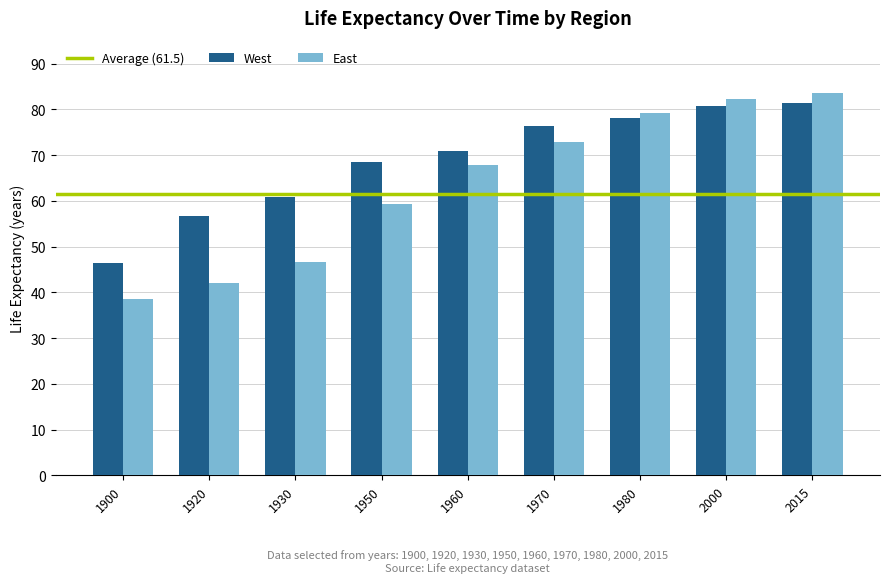

At which category is the sum across all series the highest?

2015